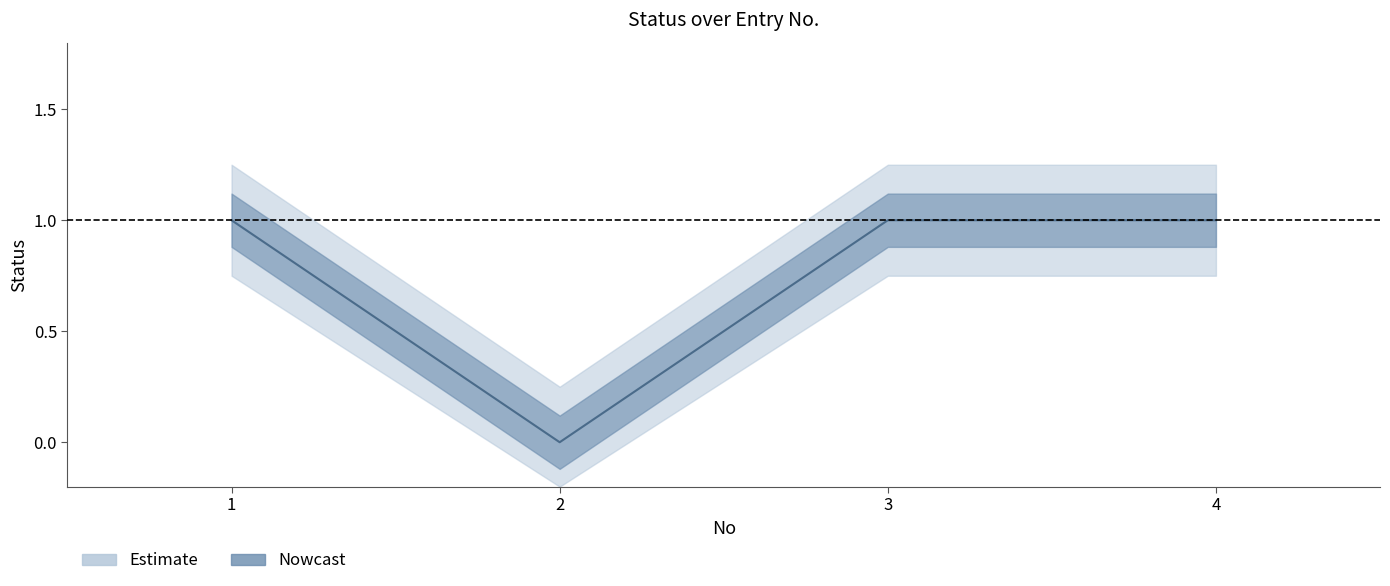

Rank the categories by value from highest to lowest.

1, 3, 4, 2